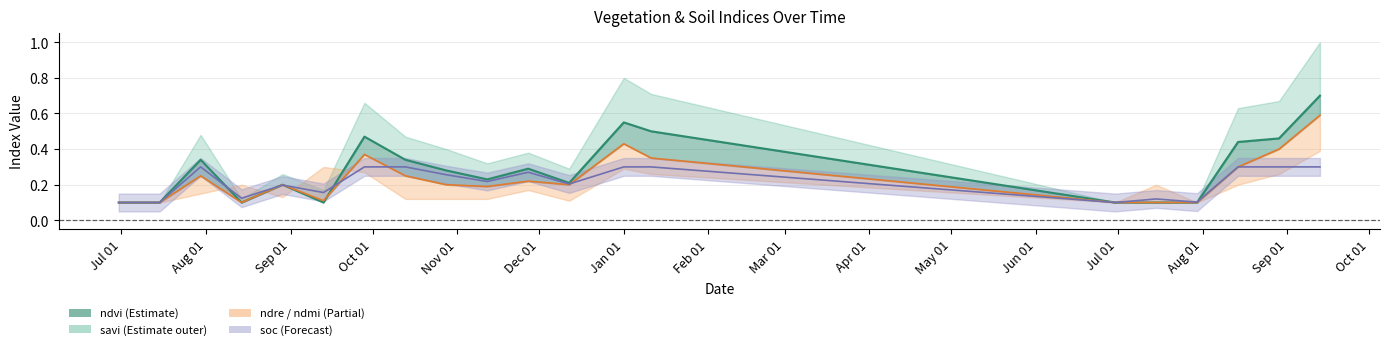

Does the chart display data point markers on the line(s)?

No